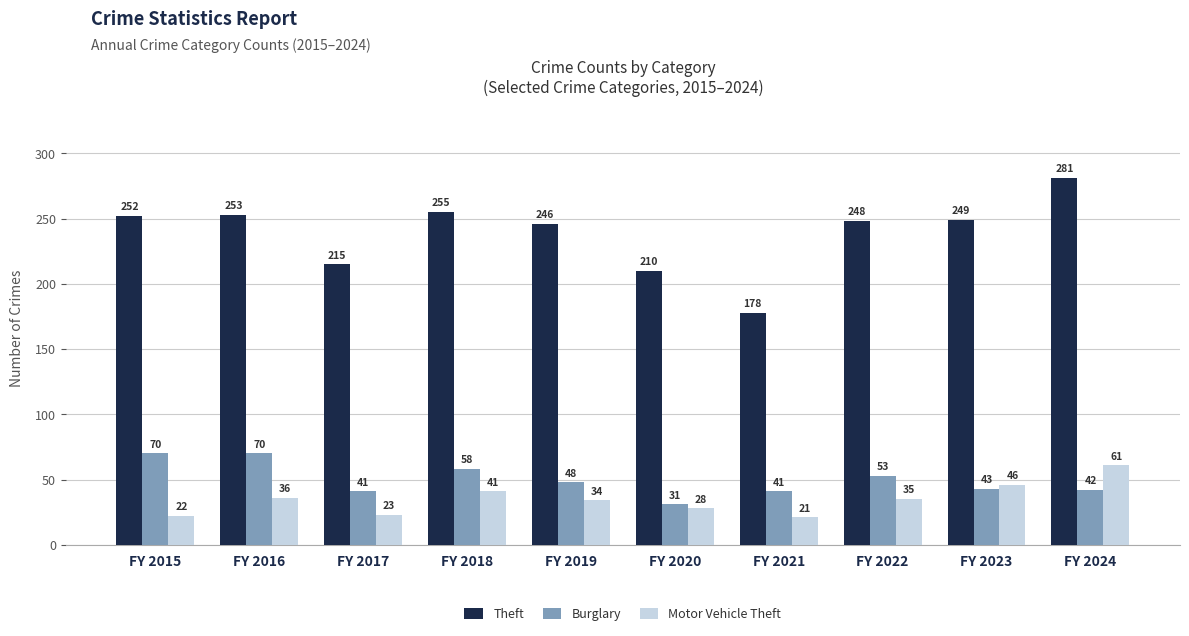

Does the chart contain any negative values?

No